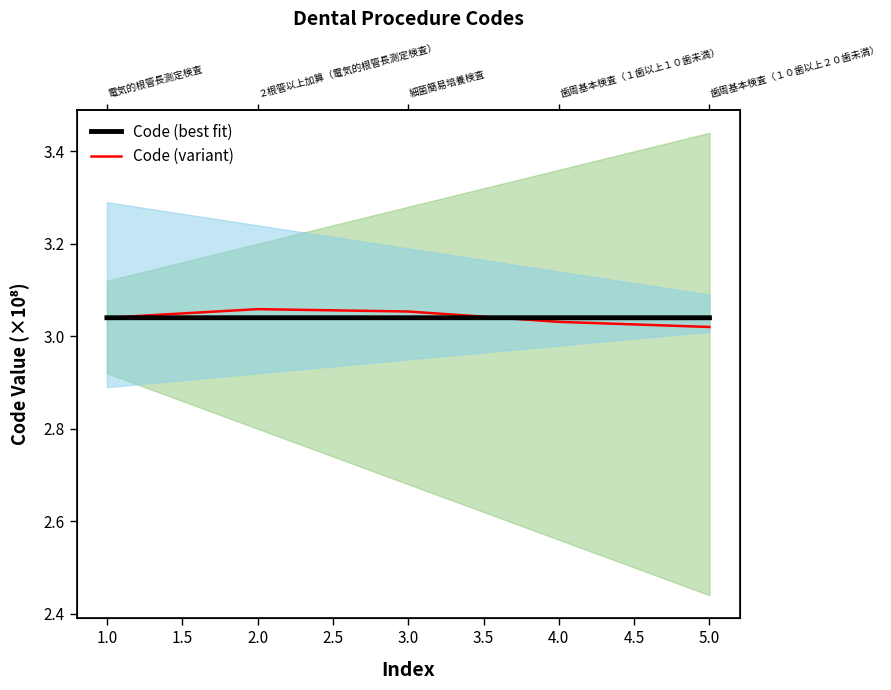

The value of Code (best fit) at 3.0 is 3.0. True or false?

True